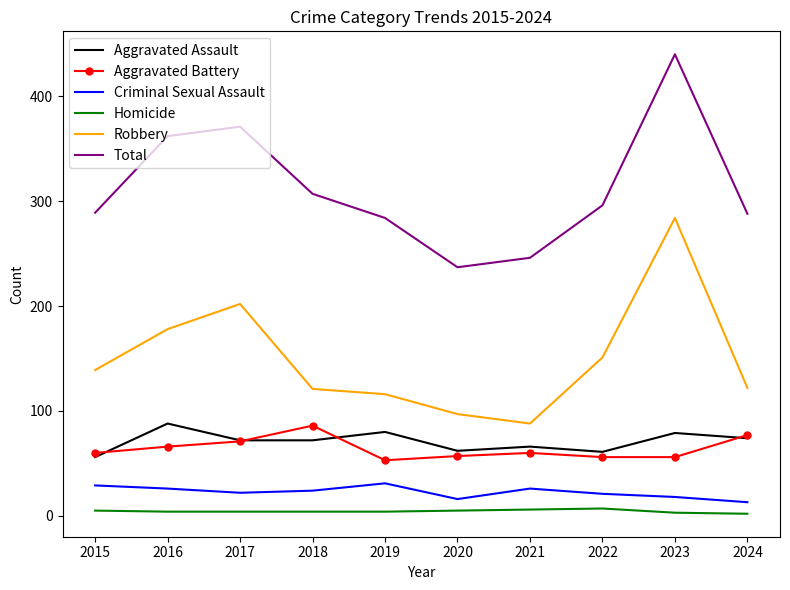

At which category is the sum across all series the highest?

2023